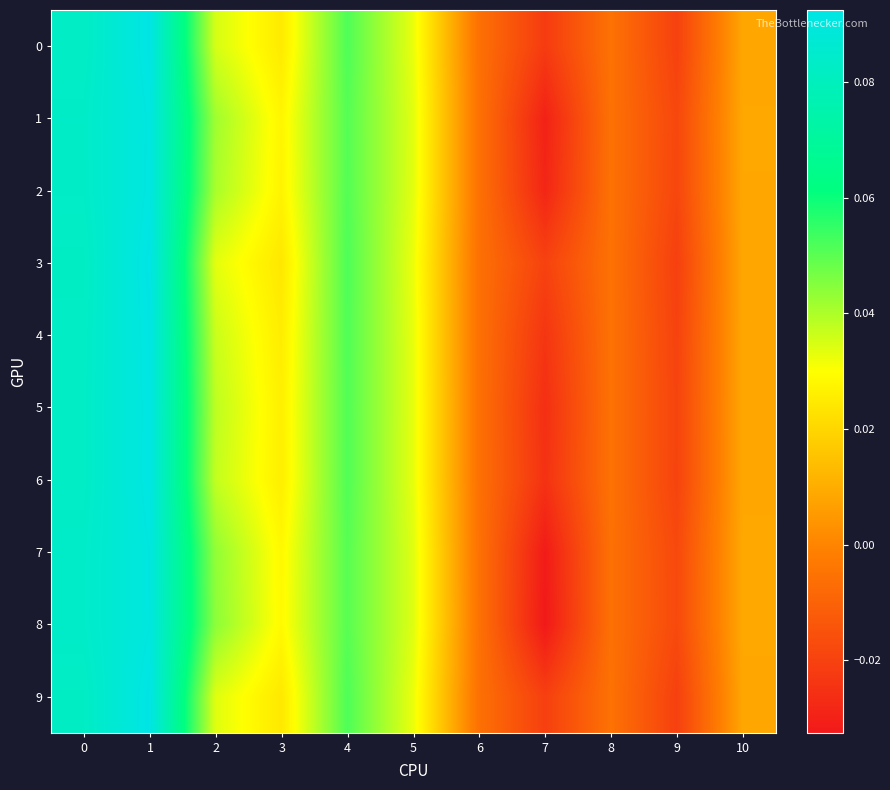

Rank the series by their maximum value, from highest to lowest.

3, 9, 0, 4, 6, 5, 2, 1, 7, 8